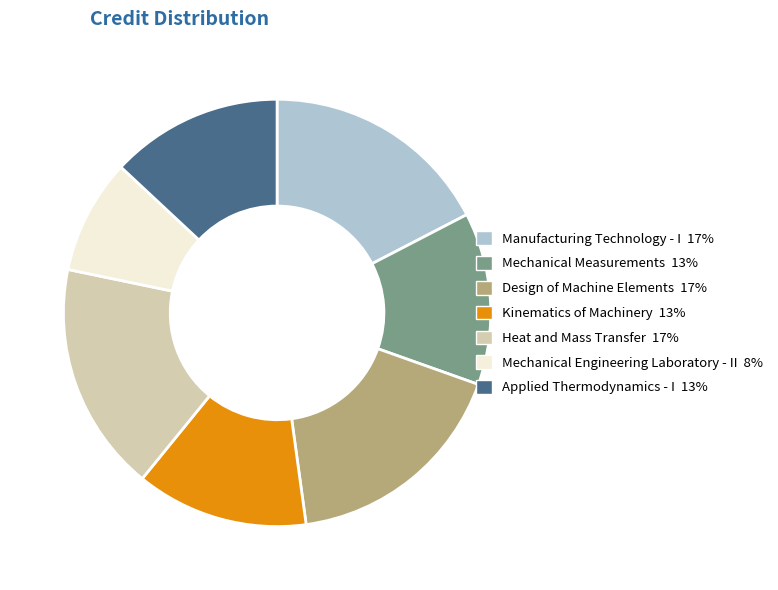

Is there any slice that represents more than half of the pie?

No